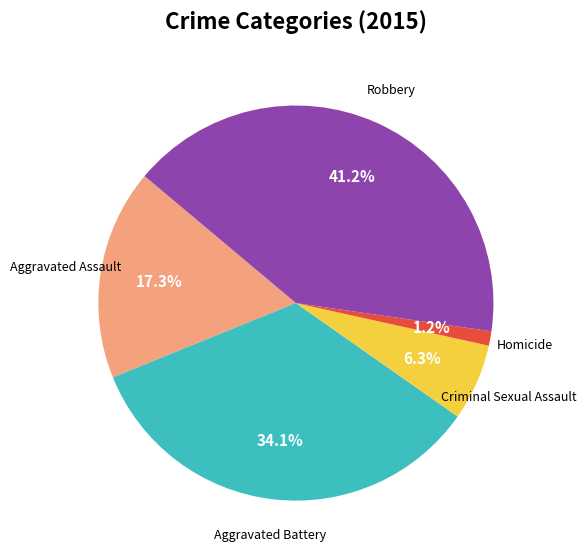

To the nearest percent, what is the combined percentage of Criminal Sexual Assault and Robbery?

47%